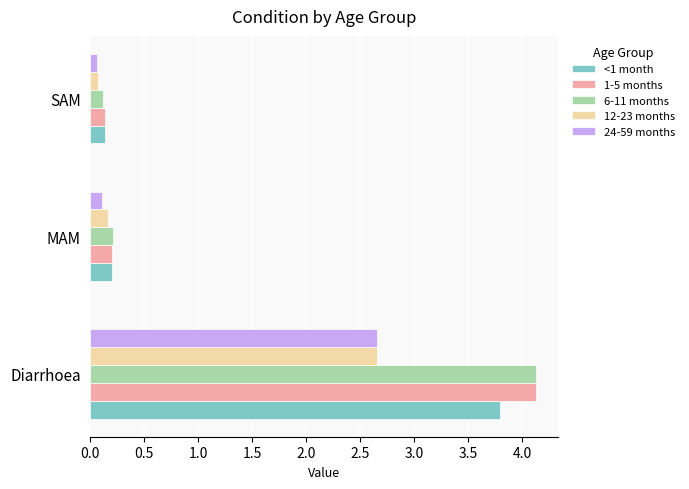

Is it true that 12-23 months equals 0.2 at MAM?

True